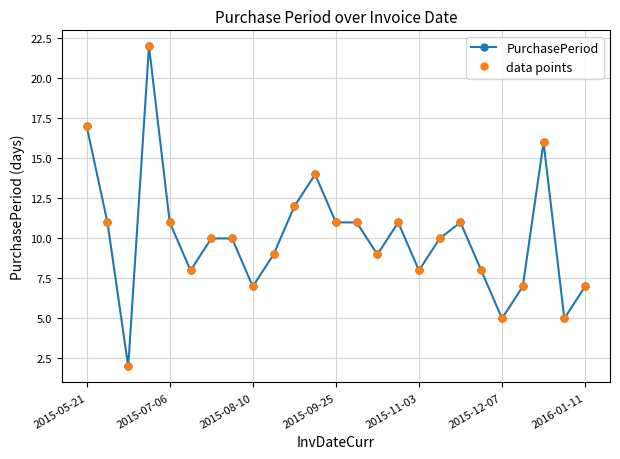

Is this an area chart (filled region under the line)?

No